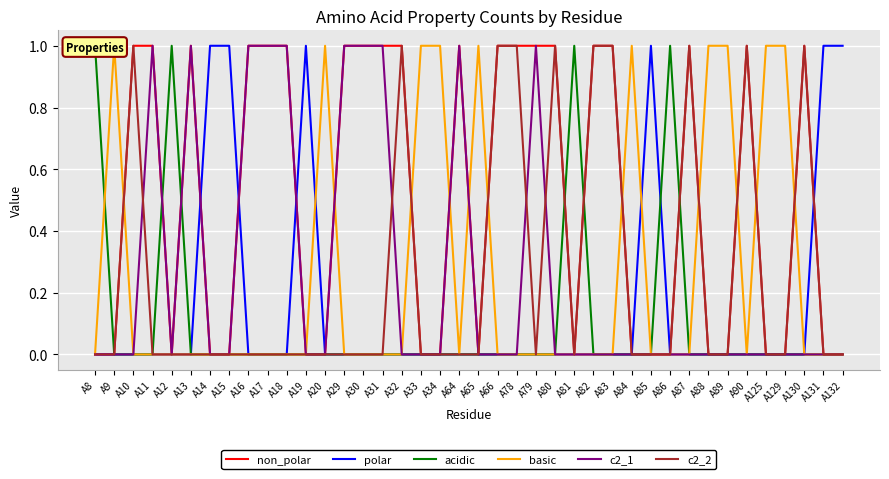

What is the greatest value displayed?

1